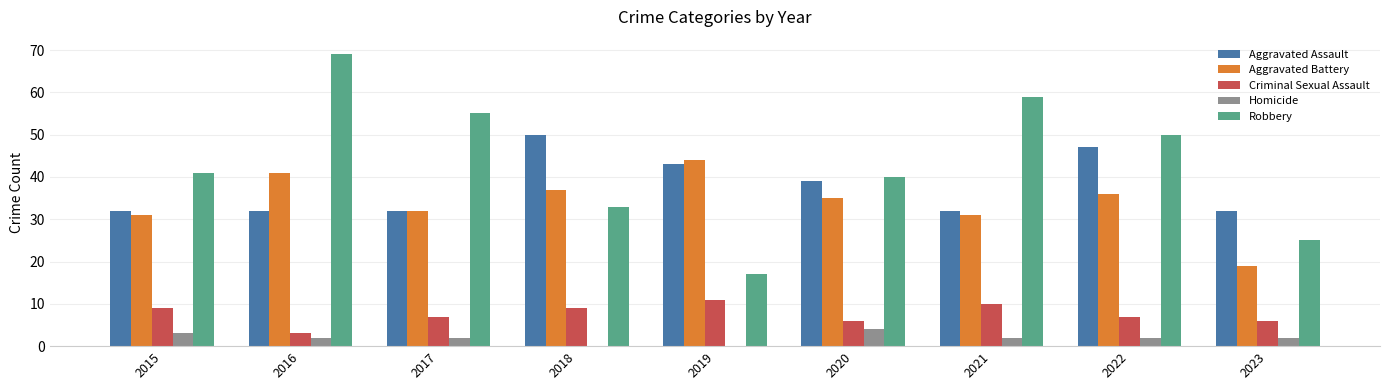

Which series has the largest range (max minus min)?

Robbery